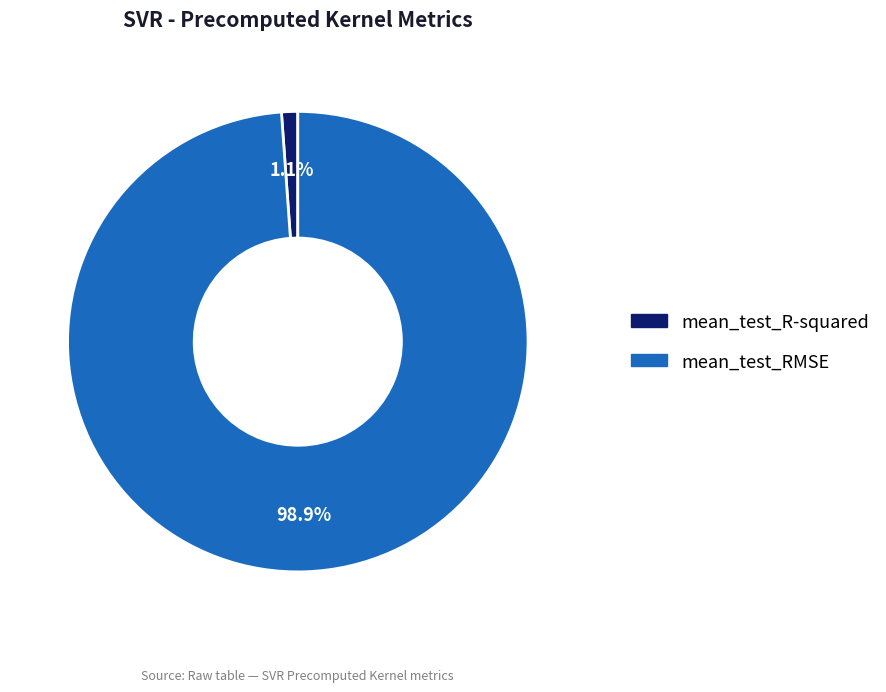

To the nearest percent, what is the difference between the largest and smallest slice percentages?

98%